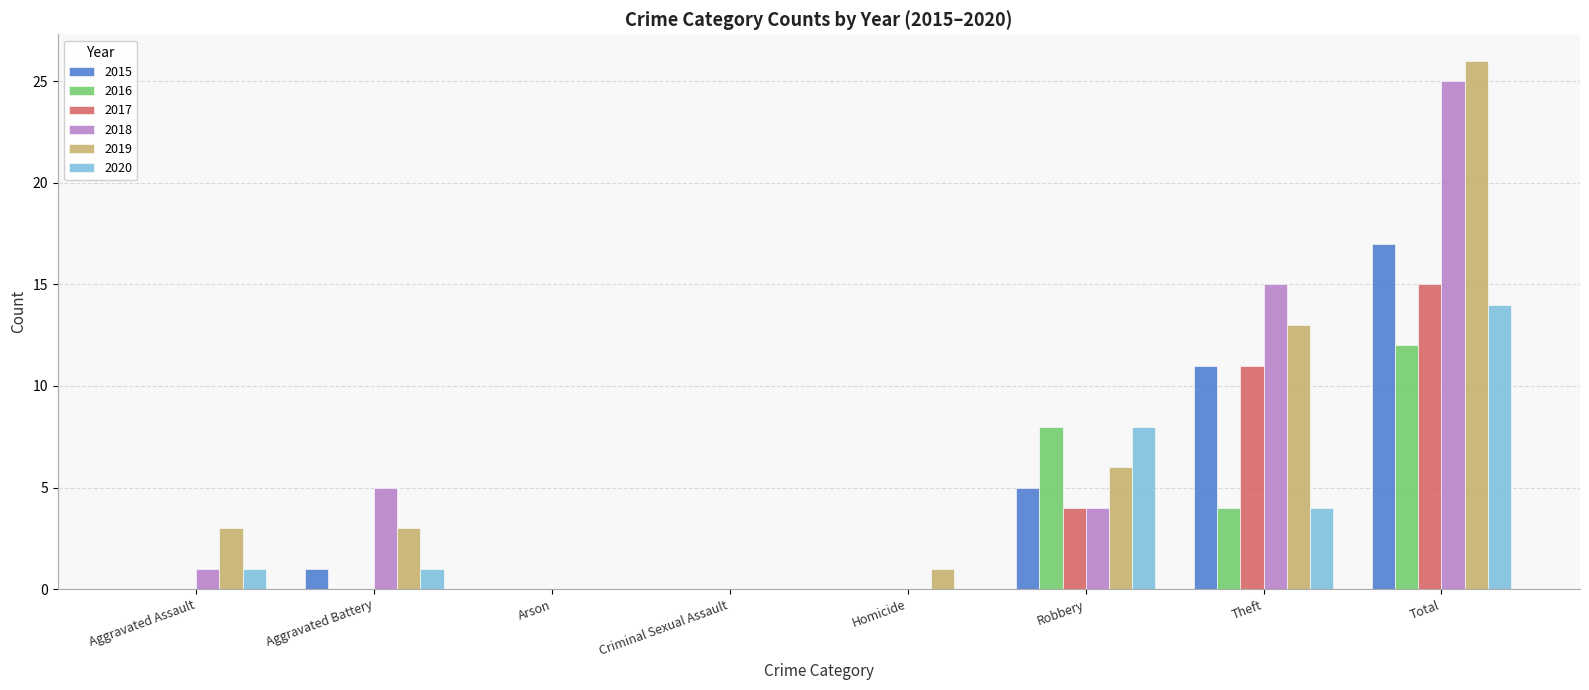

The value of 2019 at Criminal Sexual Assault is 0. True or false?

True